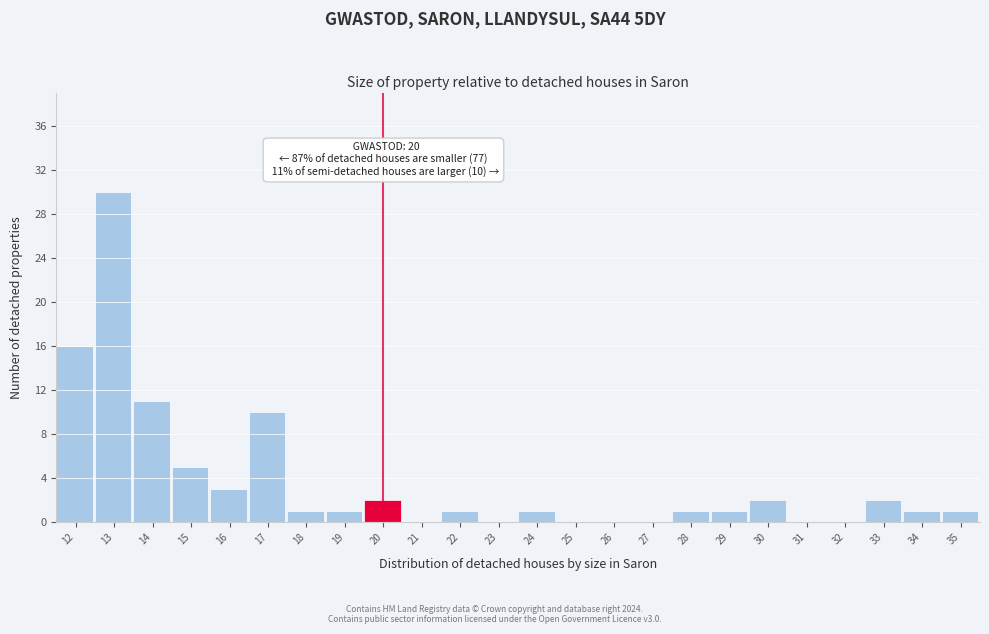

Reading right to left, what are all the values shown in this chart?

35=1	34=1	33=2	32=0	31=0	30=2	29=1	28=1	27=0	26=0	25=0	24=1	23=0	22=1	21=0	20=2	19=1	18=1	17=10	16=3	15=5	14=11	13=30	12=16